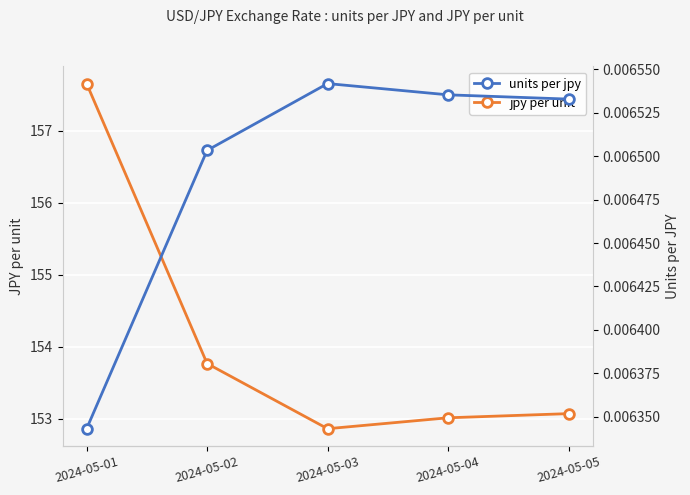

What is the value of the jpy per unit point at the 4th from the left?

153.0